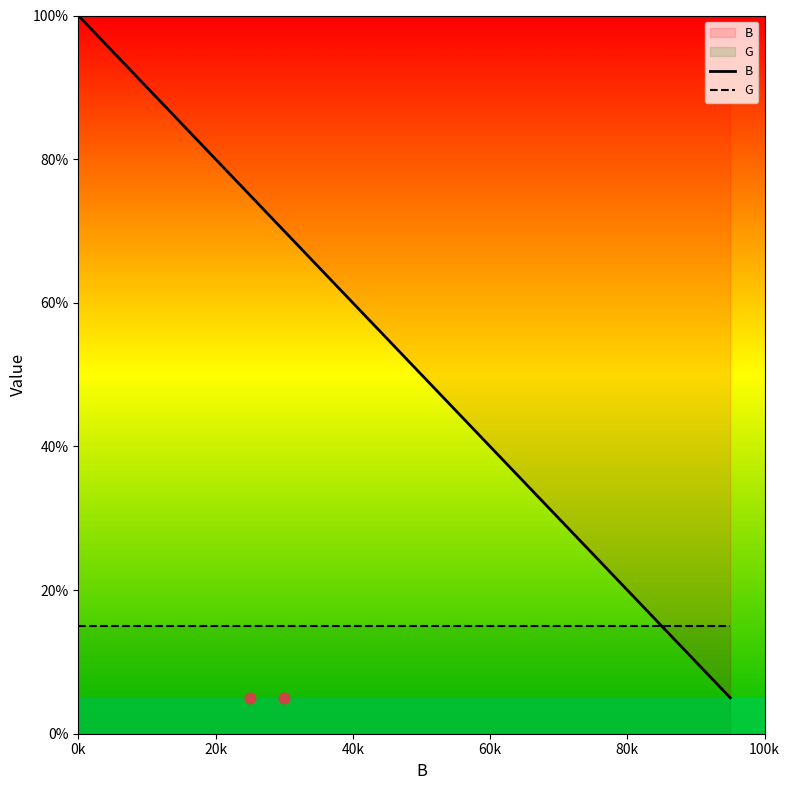

Which series has the widest spread of Y values?

B